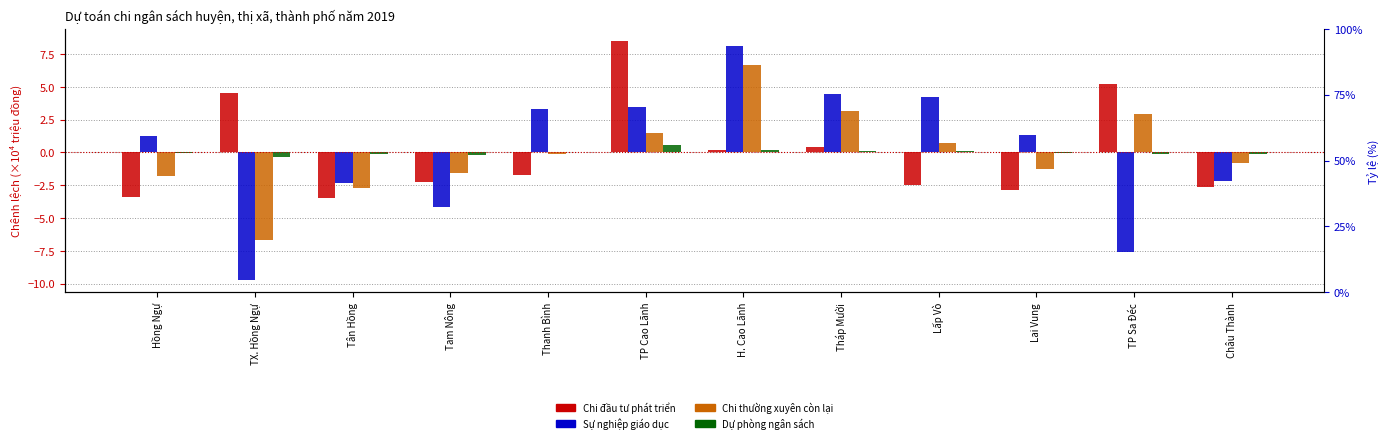

How many values in Chi thường xuyên còn lại are below zero?

7